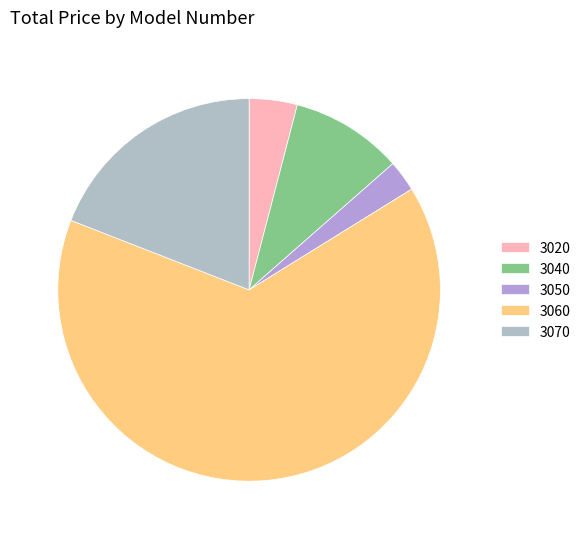

Which has a higher value, 3060 or 3050?

3060